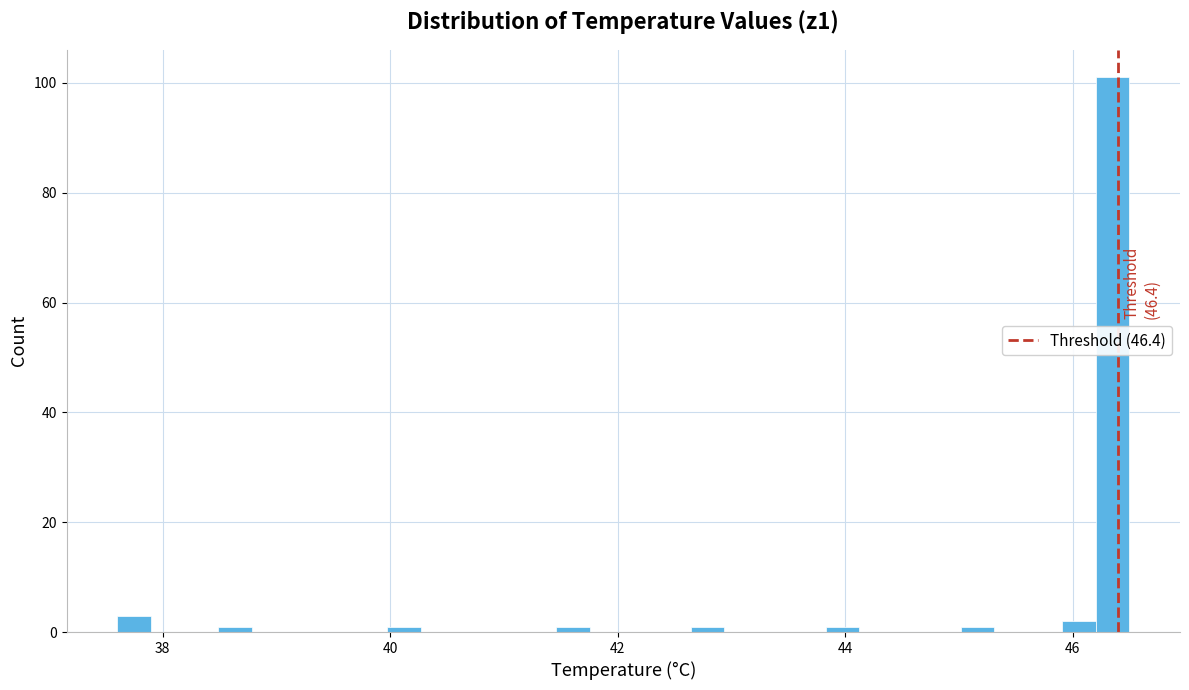

Around what value on the x-axis is the tallest bar? Give the approximate position of its centre, as read against the axis.

46.4